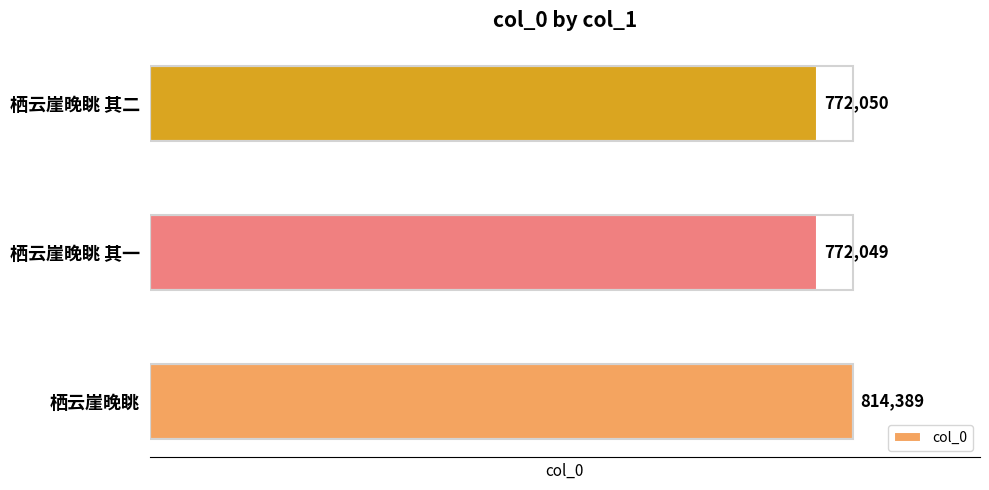

Rank the categories by value from lowest to highest.

栖云崖晚眺 其一, 栖云崖晚眺 其二, 栖云崖晚眺